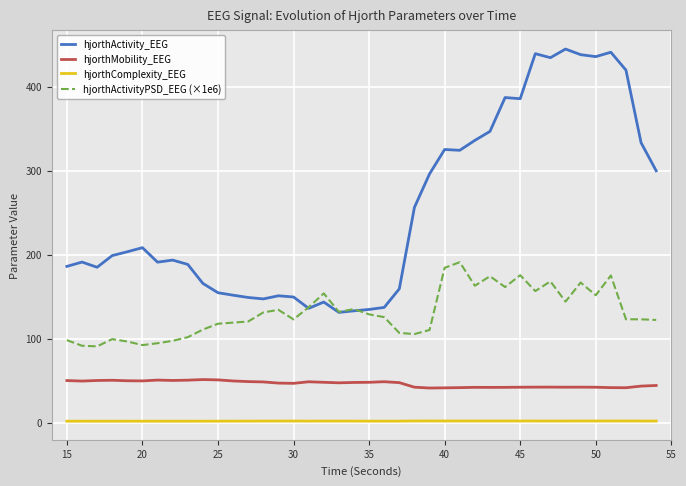

What are all the series names shown in the legend?

hjorthActivity_EEG, hjorthMobility_EEG, hjorthComplexity_EEG, hjorthActivityPSD_EEG (×1e6)